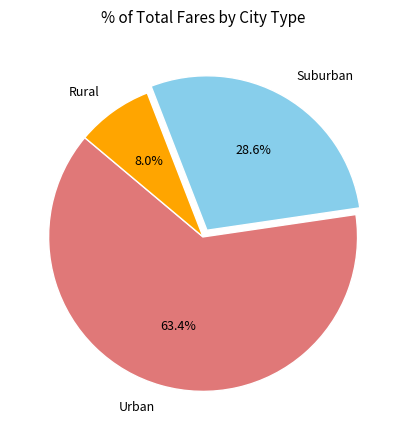

What percentage is NOT represented by Rural?

92.0%